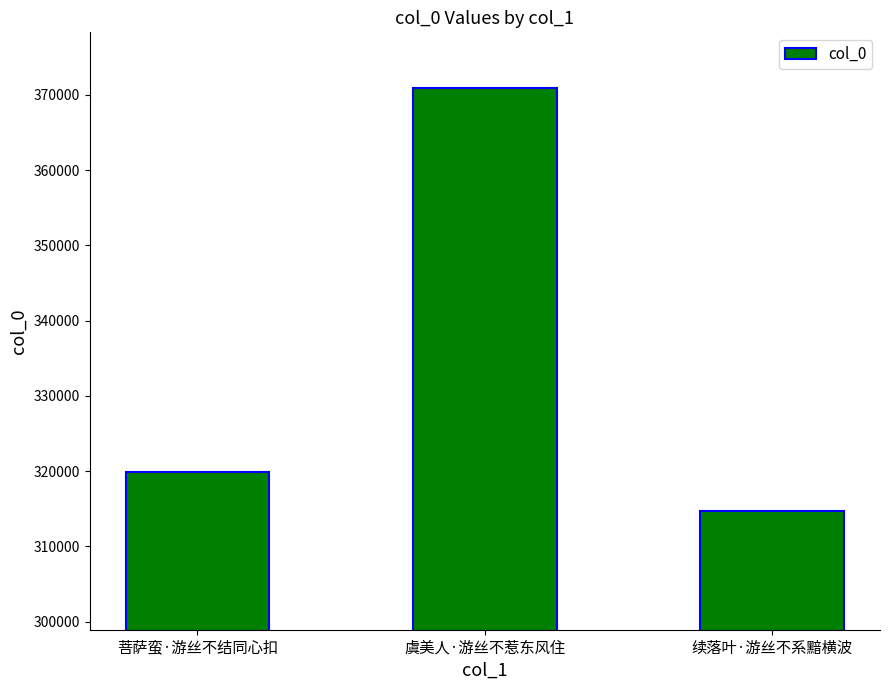

What is the value of the 3rd bar from the left?

314643